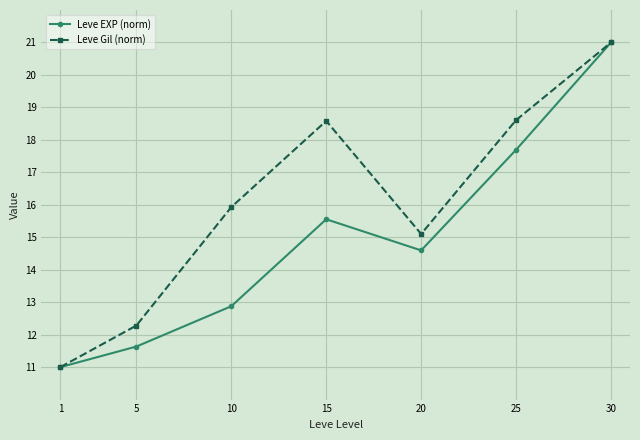

What is the difference between the maximum and minimum values in the Leve EXP (norm) series?

10.0